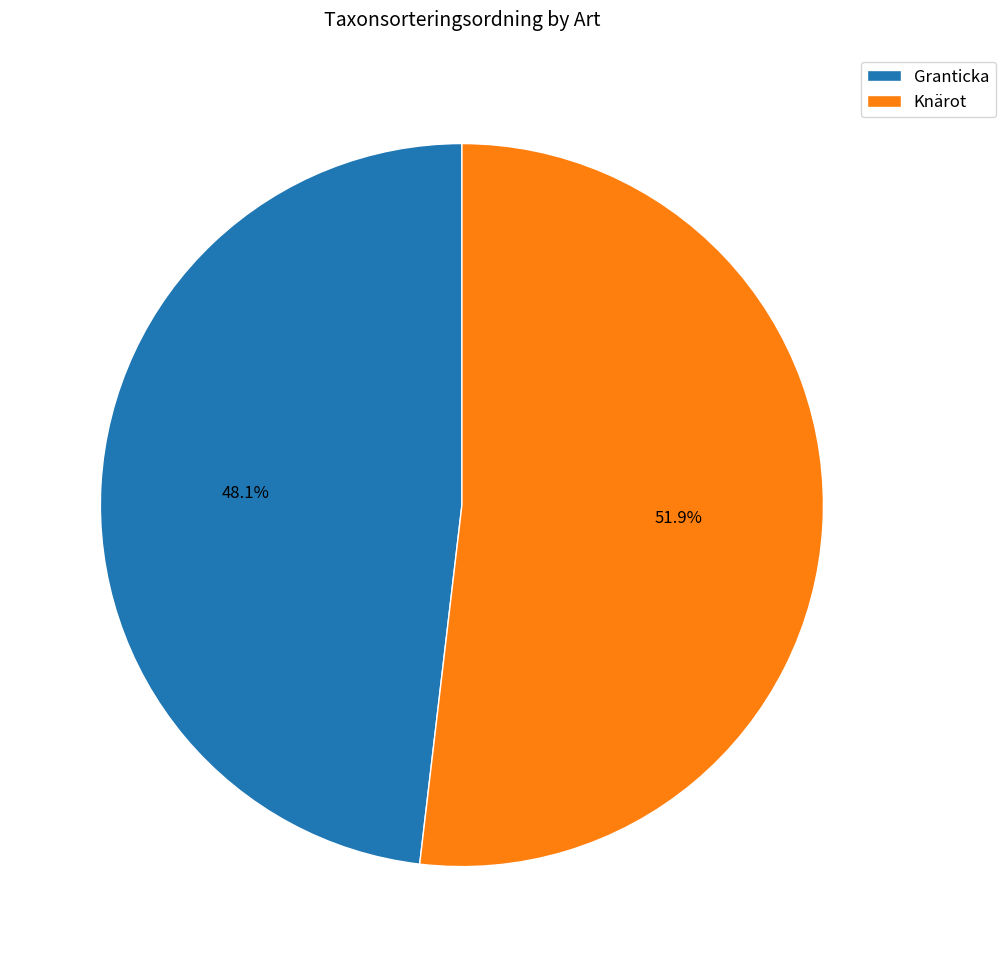

The Granticka slice represents 48% of the pie. True or false?

True